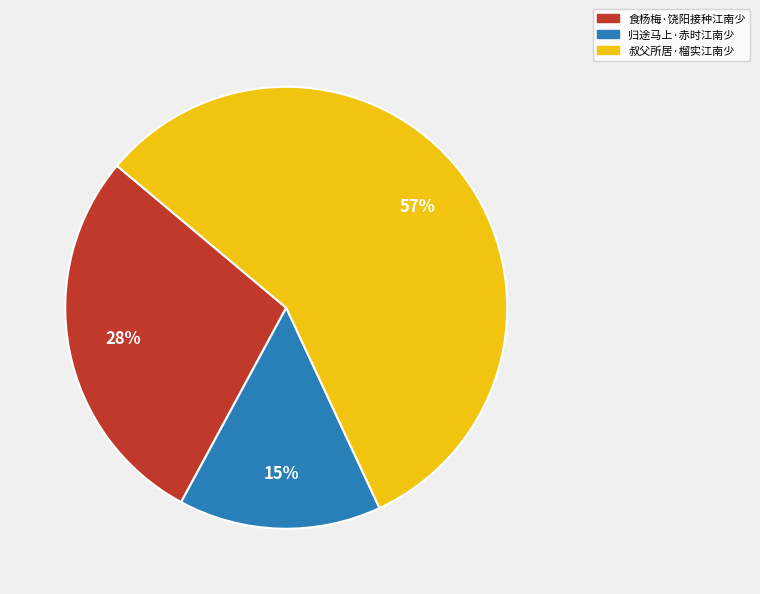

Rank the categories by value from lowest to highest.

归途马上·赤时江南少, 食杨梅·饶阳接种江南少, 叔父所居·榴实江南少